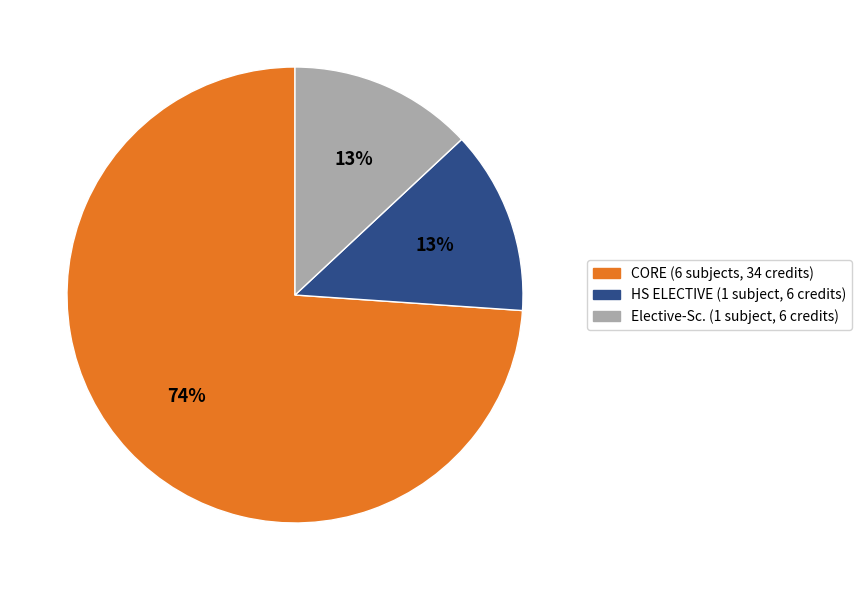

To the nearest percent, what is the difference between the largest and smallest slice percentages?

61%